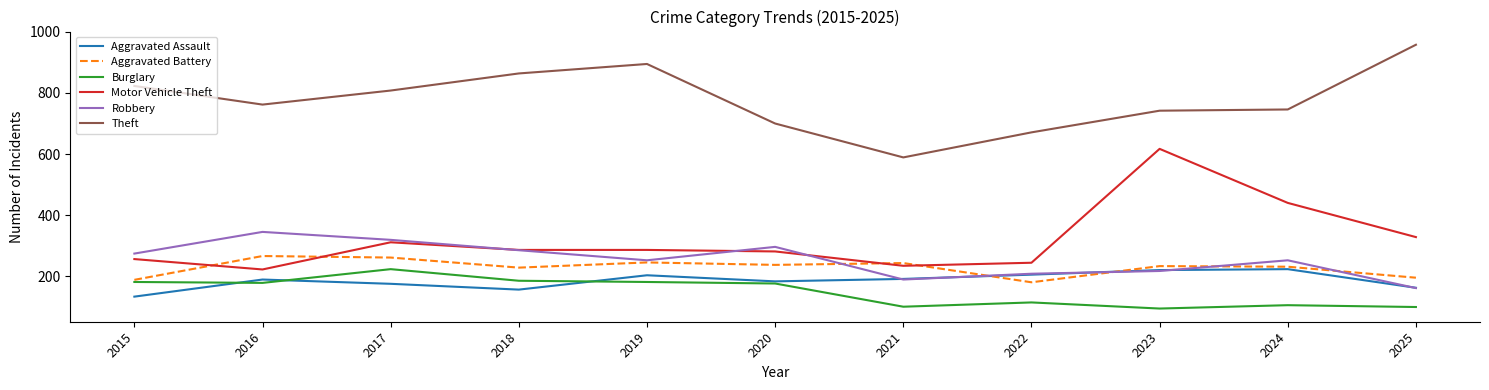

What is the lowest value of the Motor Vehicle Theft series?

222